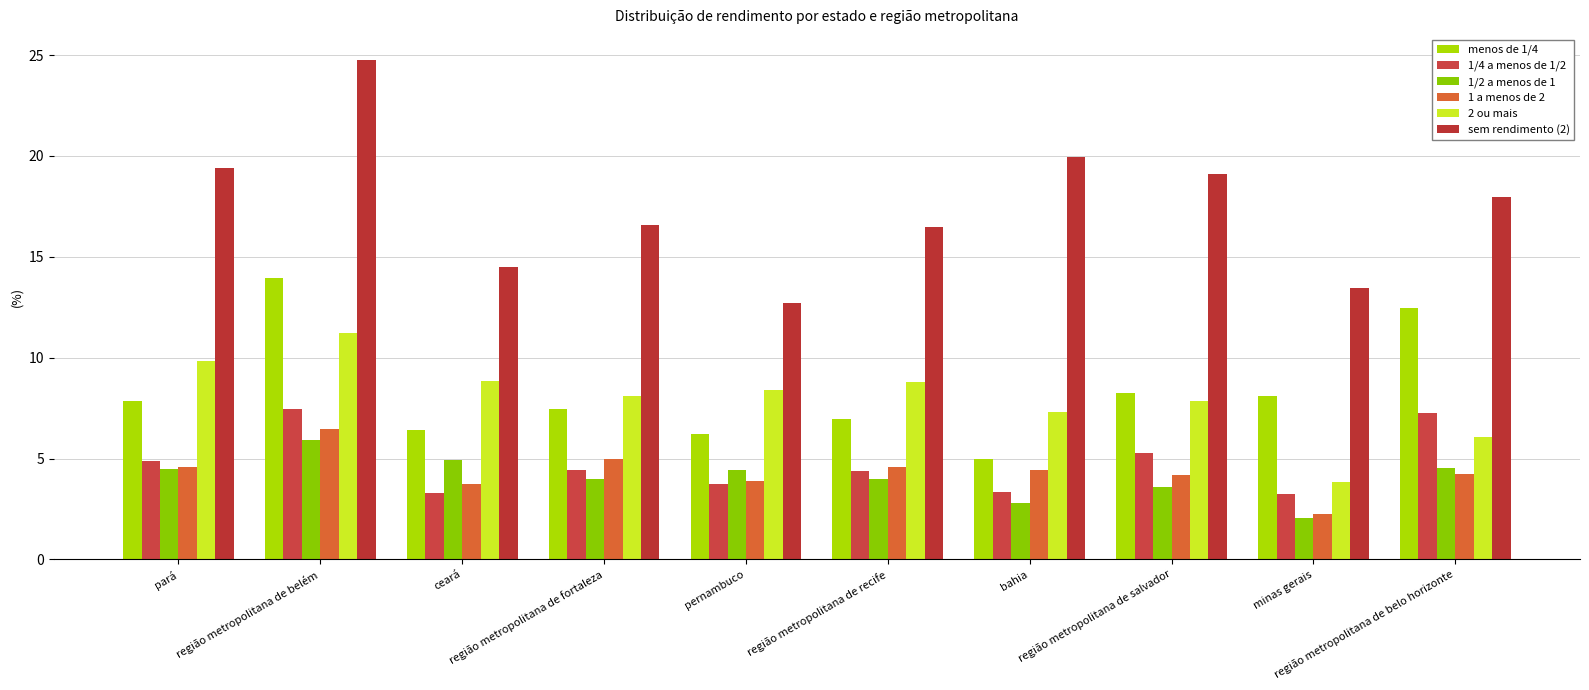

Rank the series by their maximum value, from lowest to highest.

1/2 a menos de 1, 1 a menos de 2, 1/4 a menos de 1/2, 2 ou mais, menos de 1/4, sem rendimento (2)